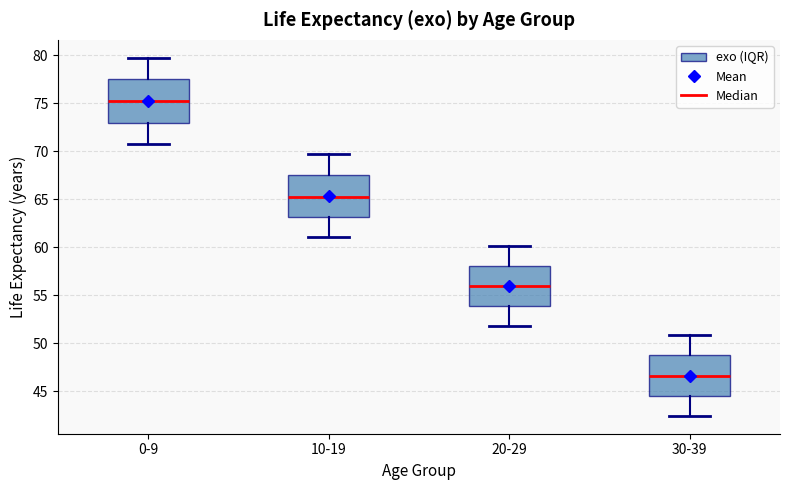

Where does the median line of the box for 30-39 sit on the y-axis? The values are not printed on the chart, so give them approximately, as read against the axis.

46.5